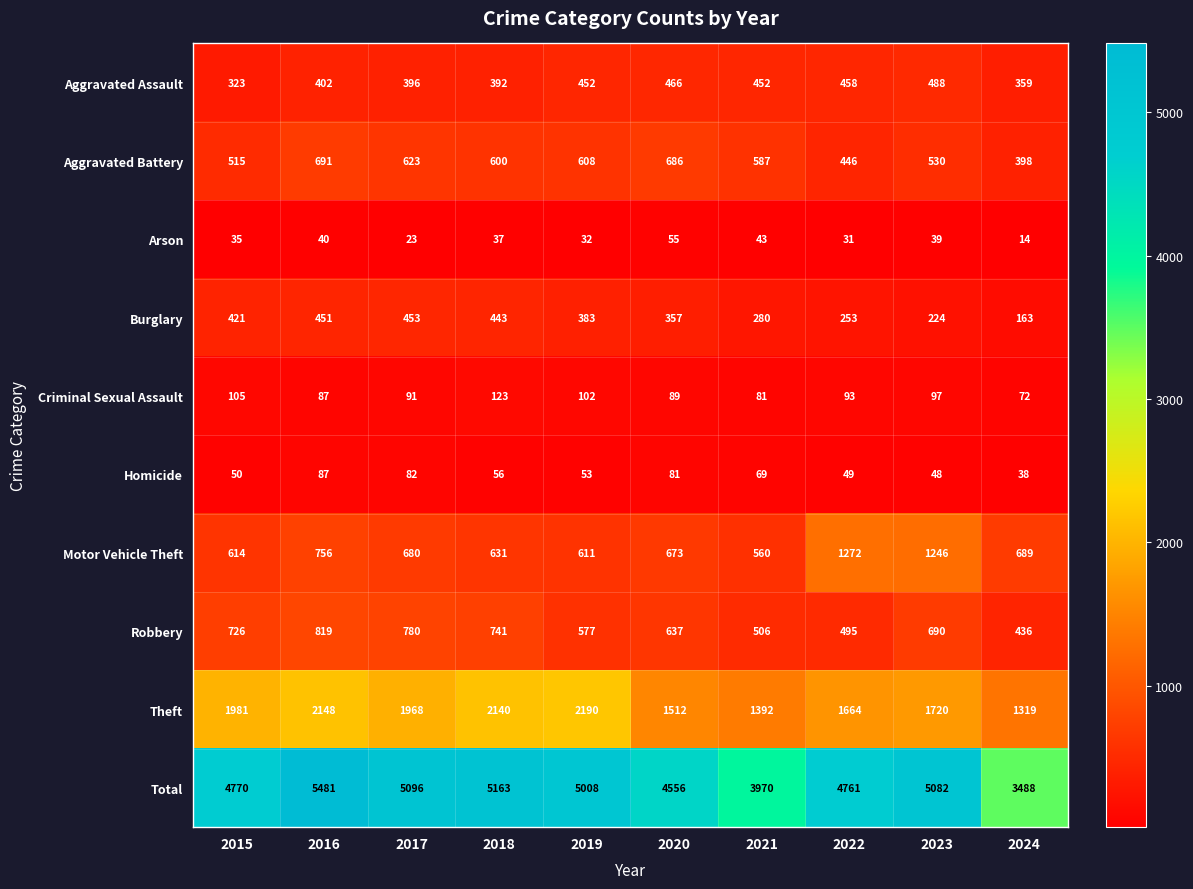

Which category has the highest value across all series?

2016